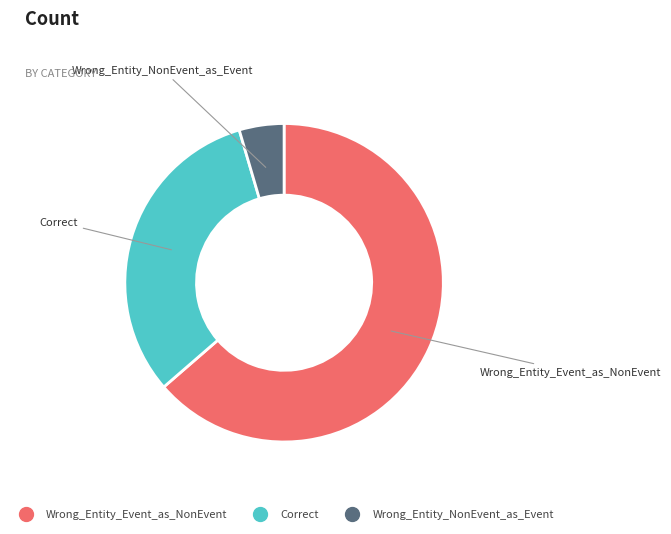

Is Wrong_Entity_Event_as_NonEvent the majority of the pie?

Yes